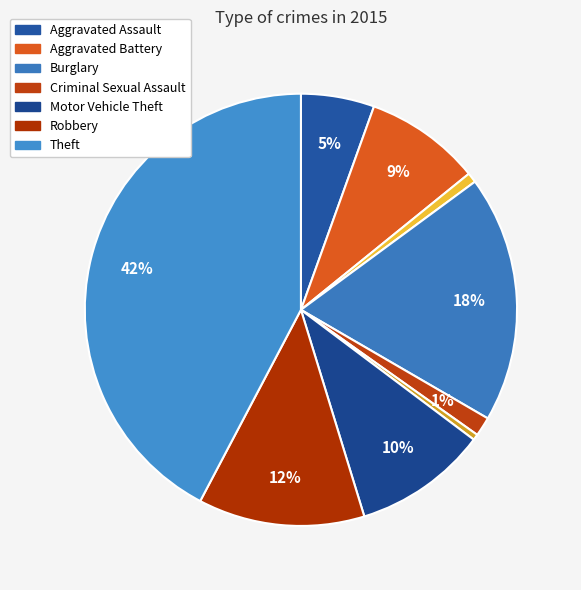

Count the number of slices in the pie.

9